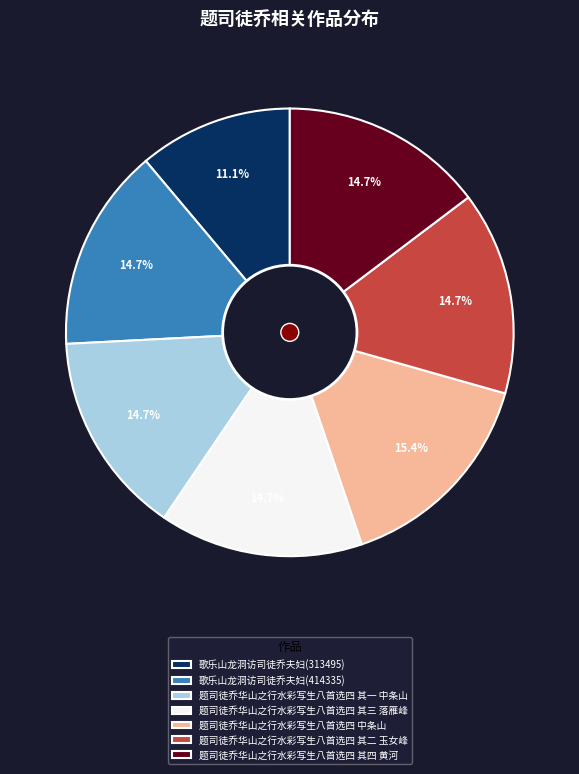

Which slice is the smallest?

歌乐山龙洞访司徒乔夫妇(313495)